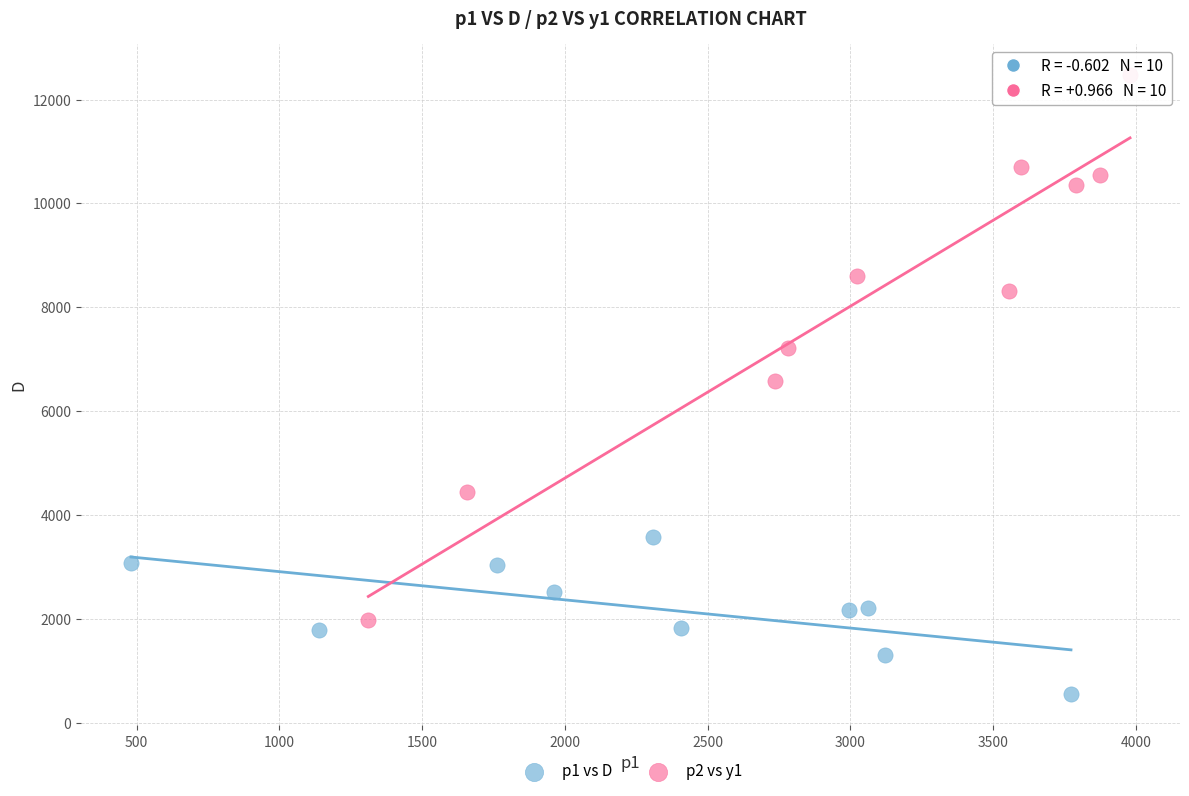

Which series contains the highest Y value?

p2 vs y1